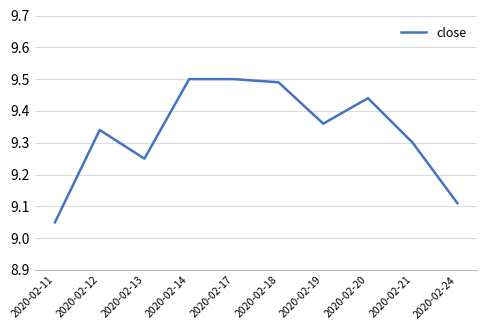

How many interior local valleys (lower than both neighbors) does the data have?

2